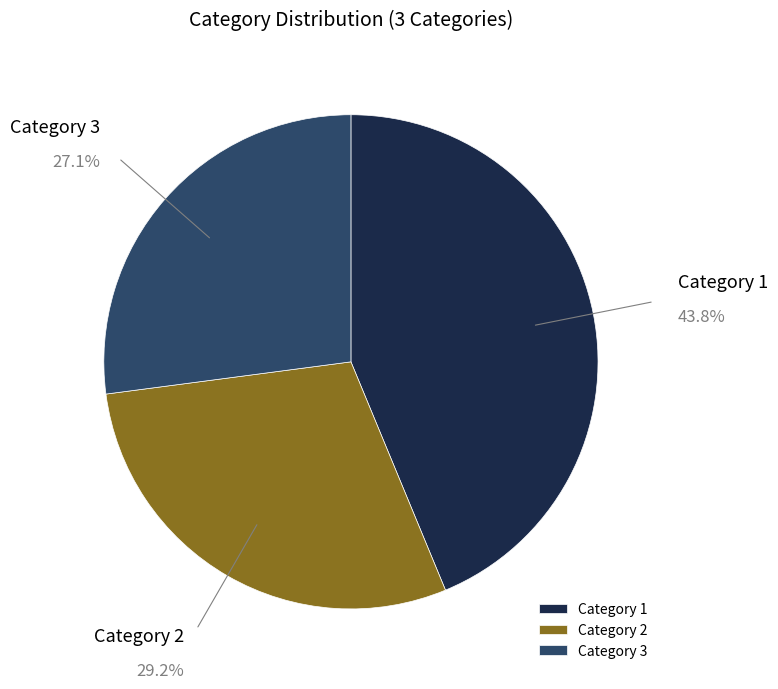

Is Category 2 the majority of the pie?

No